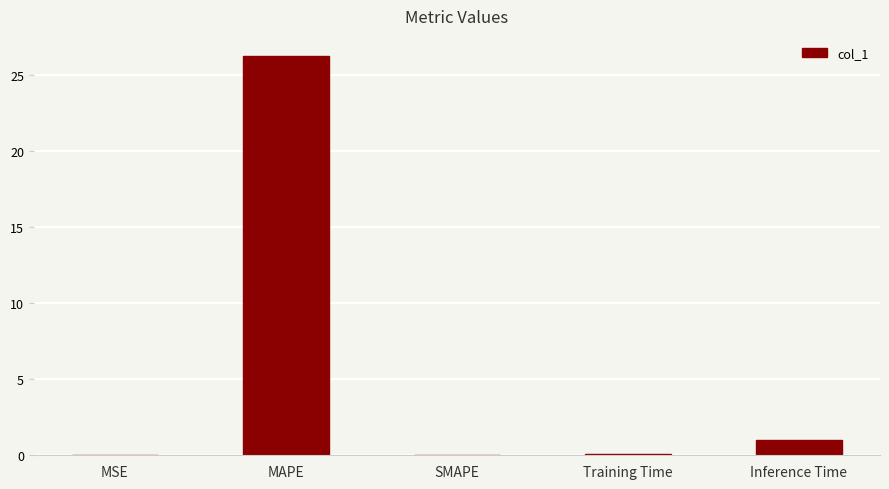

The chart shows a value of 0.1 at Training Time. True or false?

True